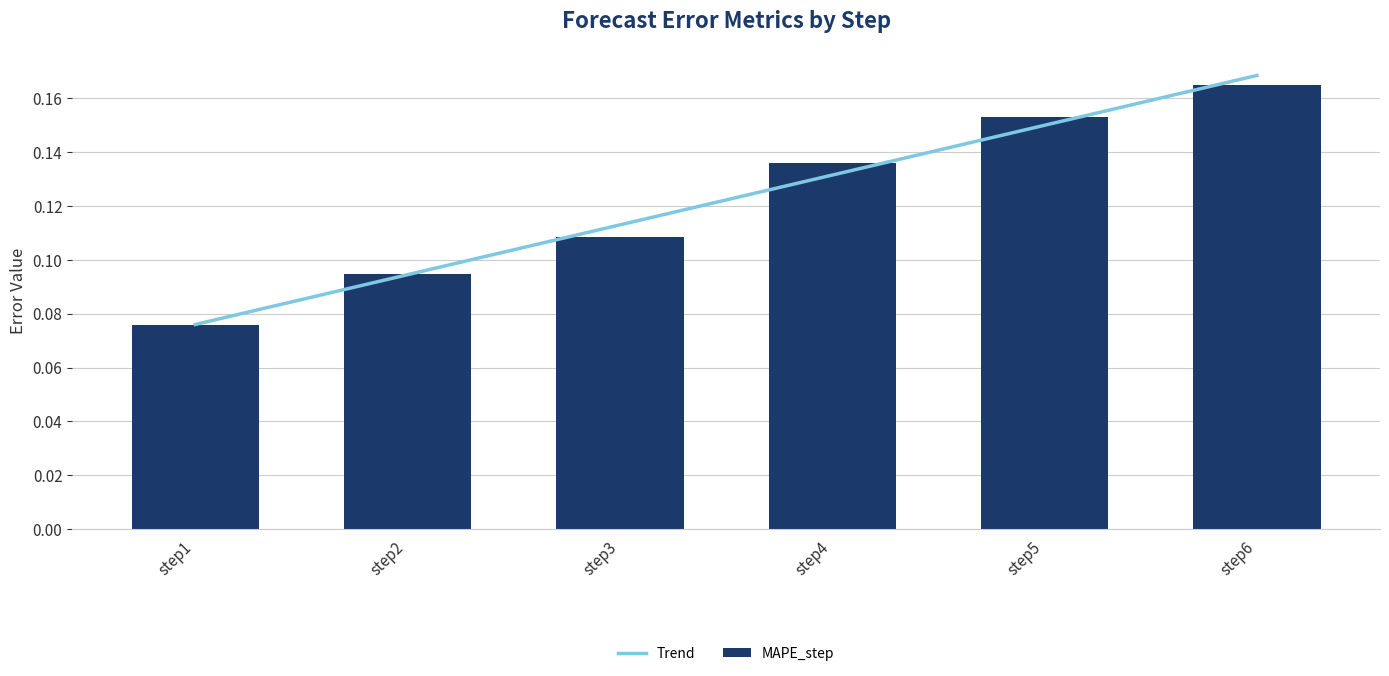

What is the total value across all series at step5?

0.3